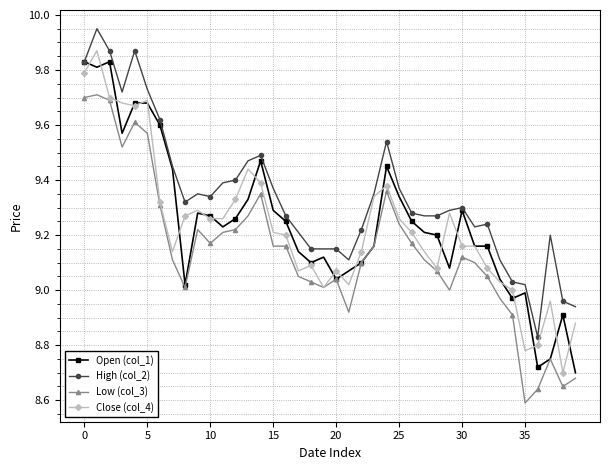

True or false: High (col_2) and Low (col_3) cross at least once.

False